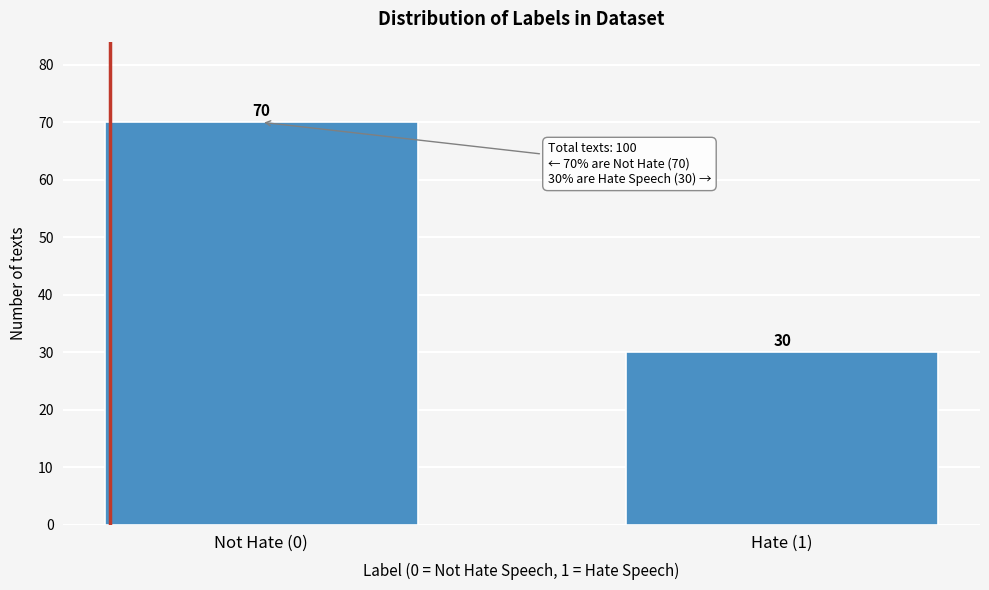

Reading right to left, transcribe all the data shown in this chart.

Hate (1)=30	Not Hate (0)=70